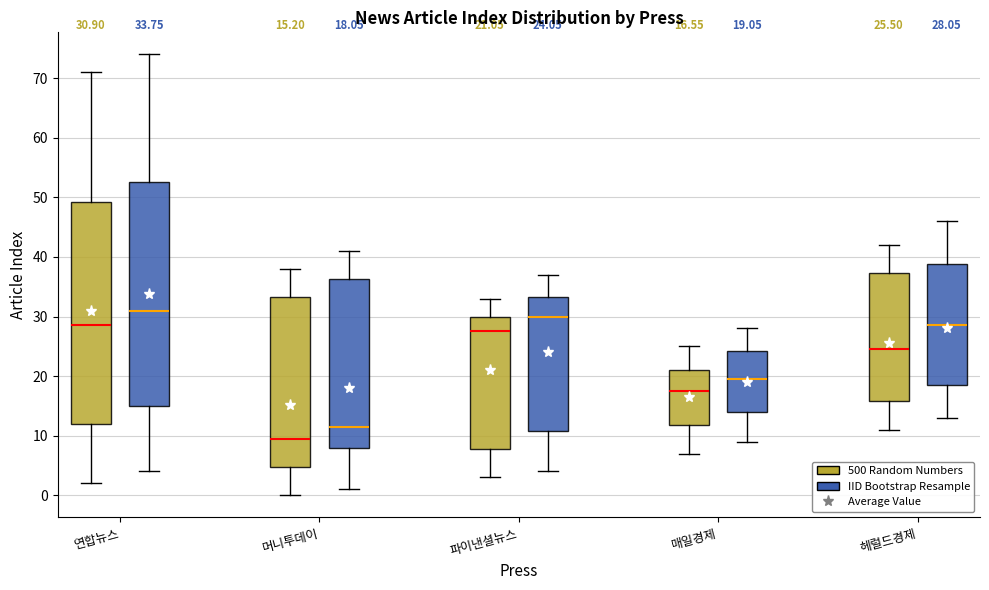

Which box's median line is the lowest?

머니투데이 (500 Random Numbers)